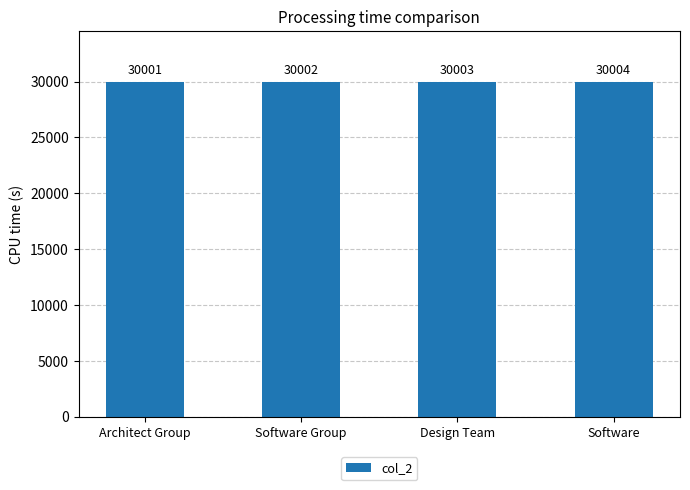

Which has a higher value, Software Group or Software?

Software